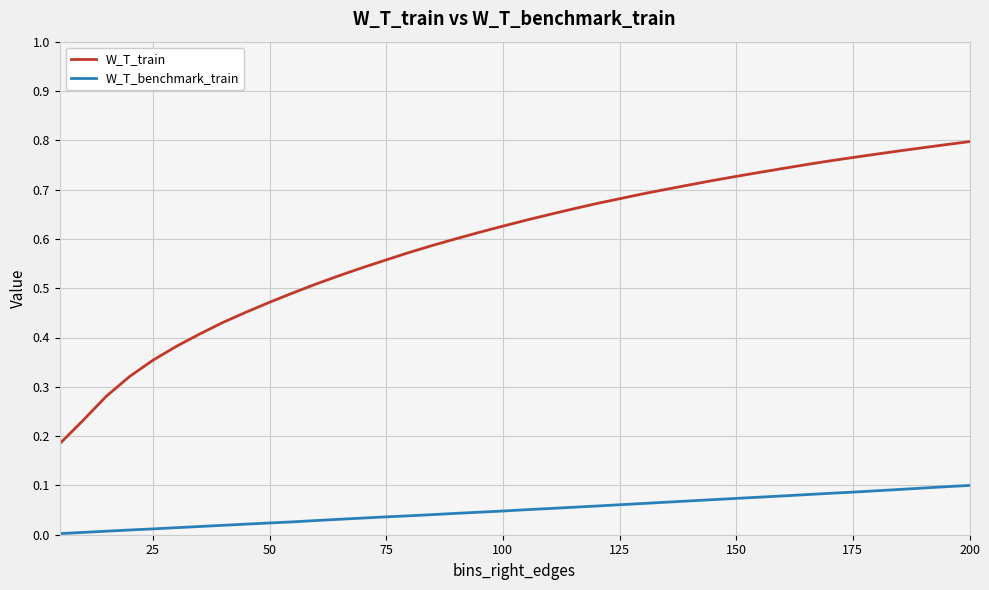

True or false: W_T_benchmark_train and W_T_train intersect in this chart.

False